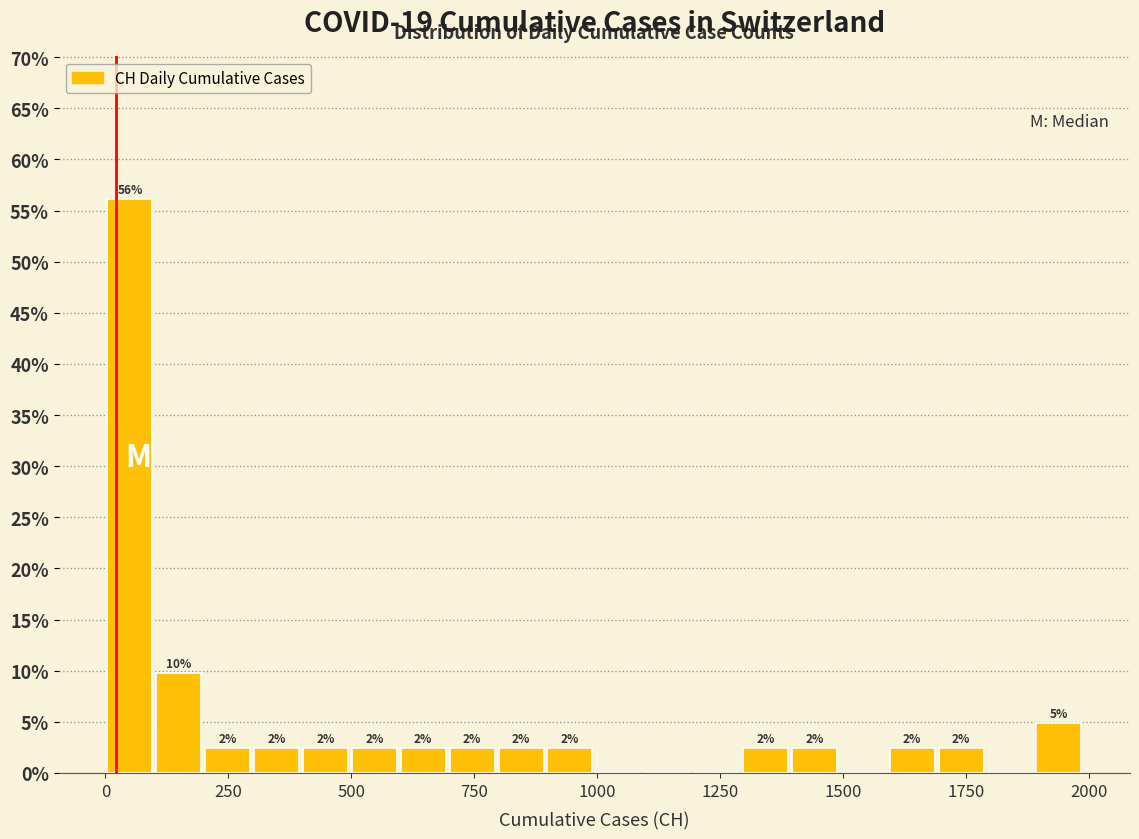

Read against the x-axis, roughly where is the centre of the tallest bar?

50